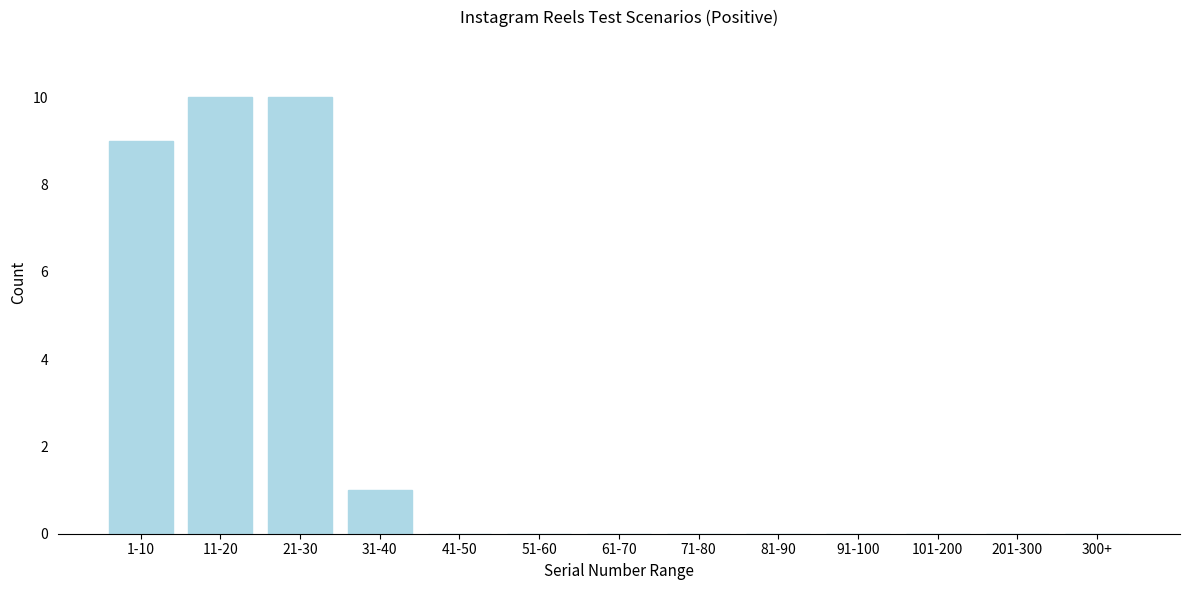

Reading left to right, extract all data points from this chart.

1-10=9	11-20=10	21-30=10	31-40=1	41-50=0	51-60=0	61-70=0	71-80=0	81-90=0	91-100=0	101-200=0	201-300=0	300+=0